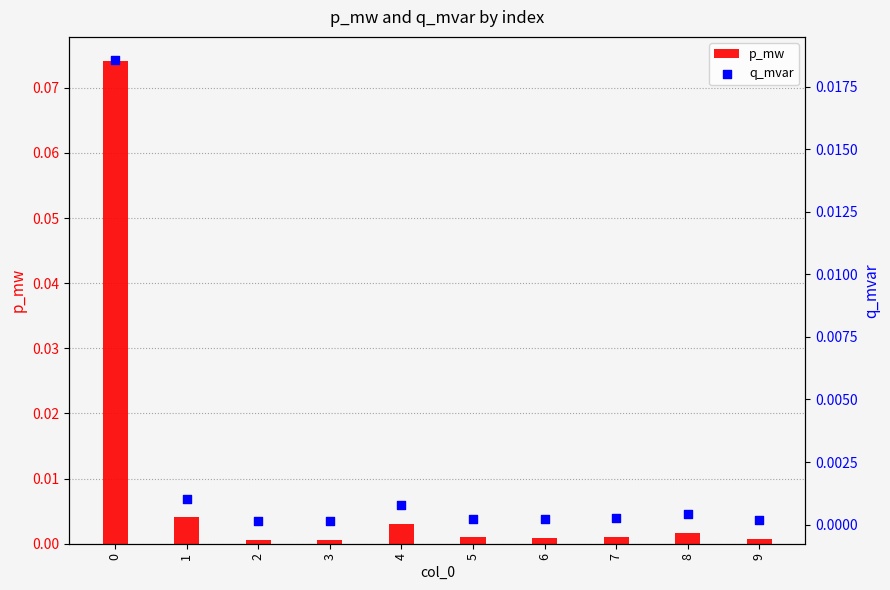

Which series has the largest Y range (max minus min)?

p_mw